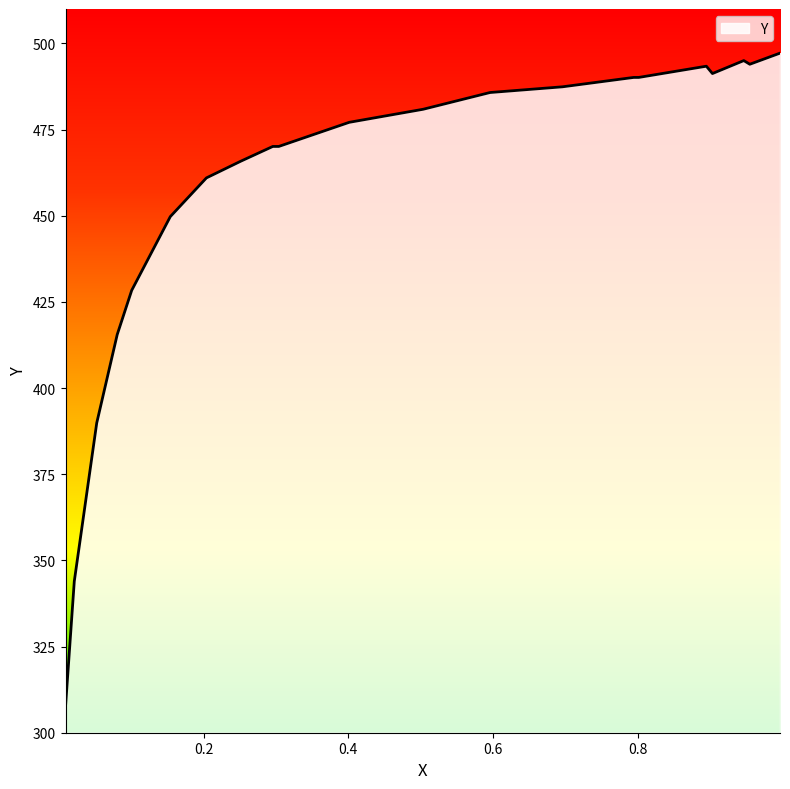

What is the greatest value displayed?

497.2